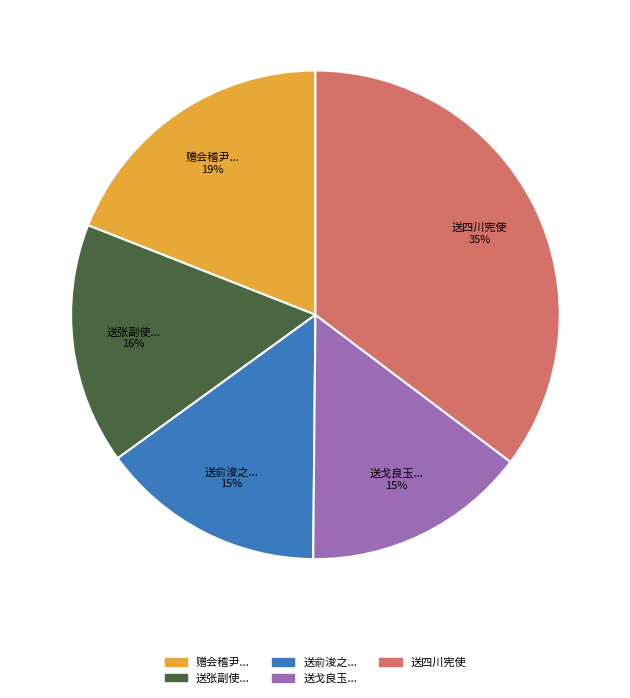

To the nearest percent, what is the difference between the largest and smallest slice percentages?

20%